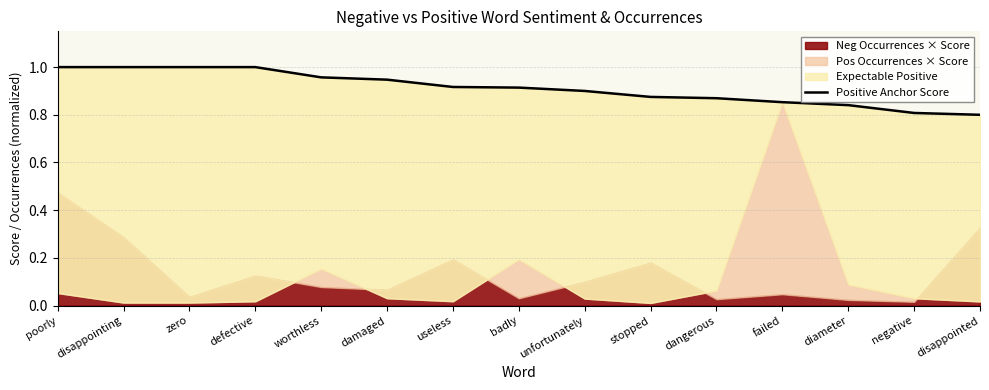

Which label corresponds to the largest value in the chart?

poorly